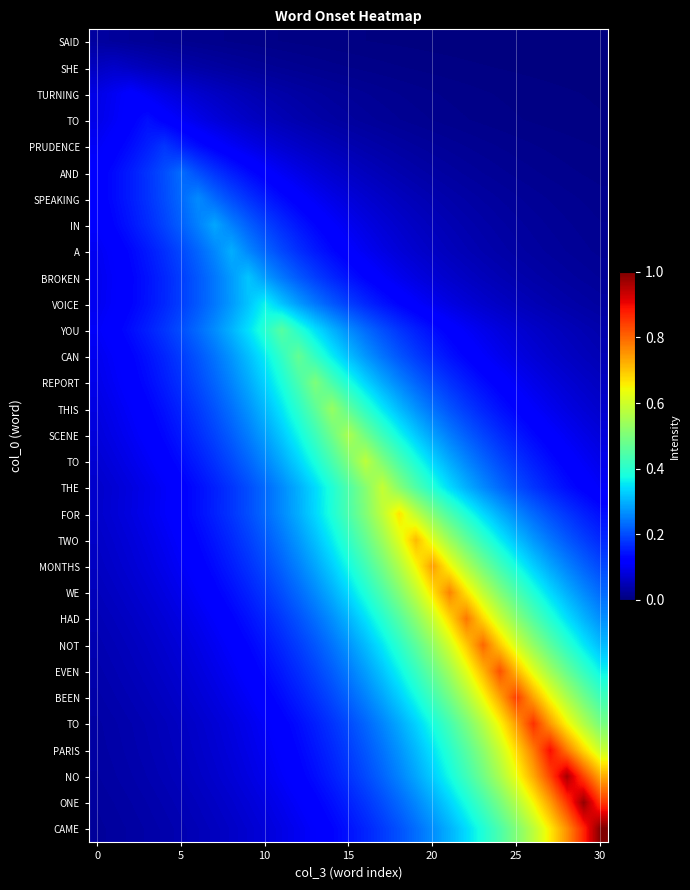

What is the spread (max minus min) of values at 7?

0.3